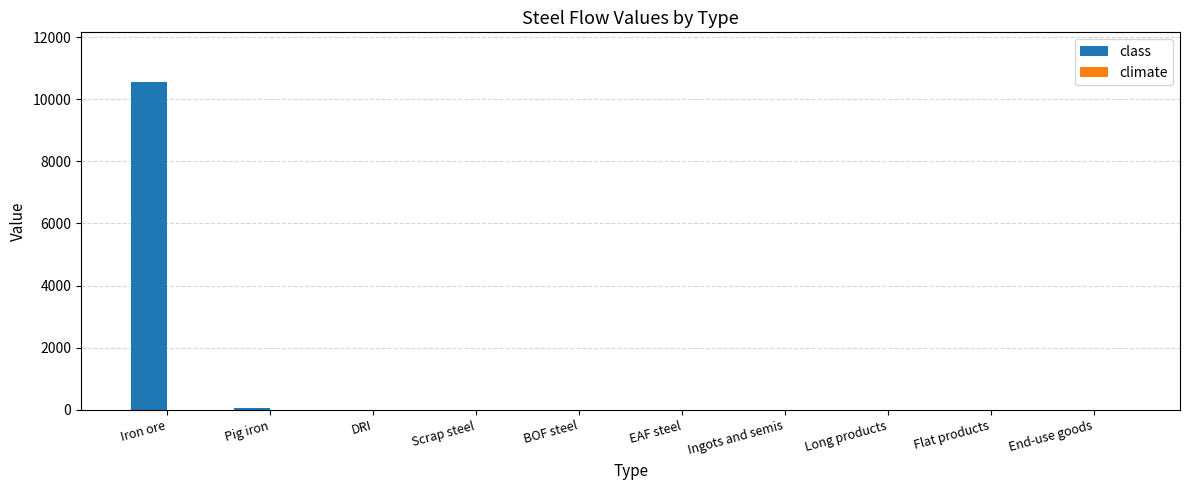

Are the bars grouped side by side (vs. stacked)?

No